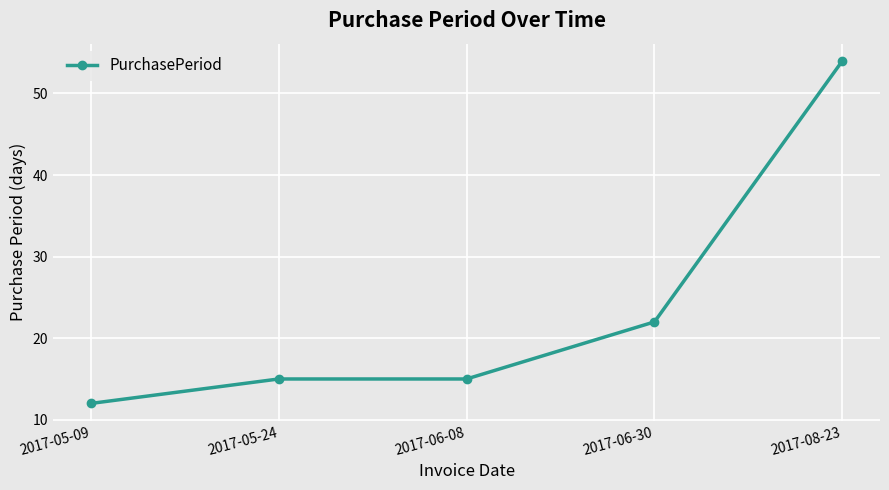

What is the approximate value at 2017-08-23, to the nearest 5?

55